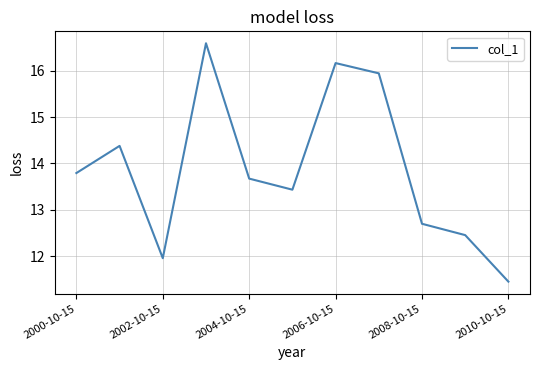

What is the greatest value displayed?

16.6